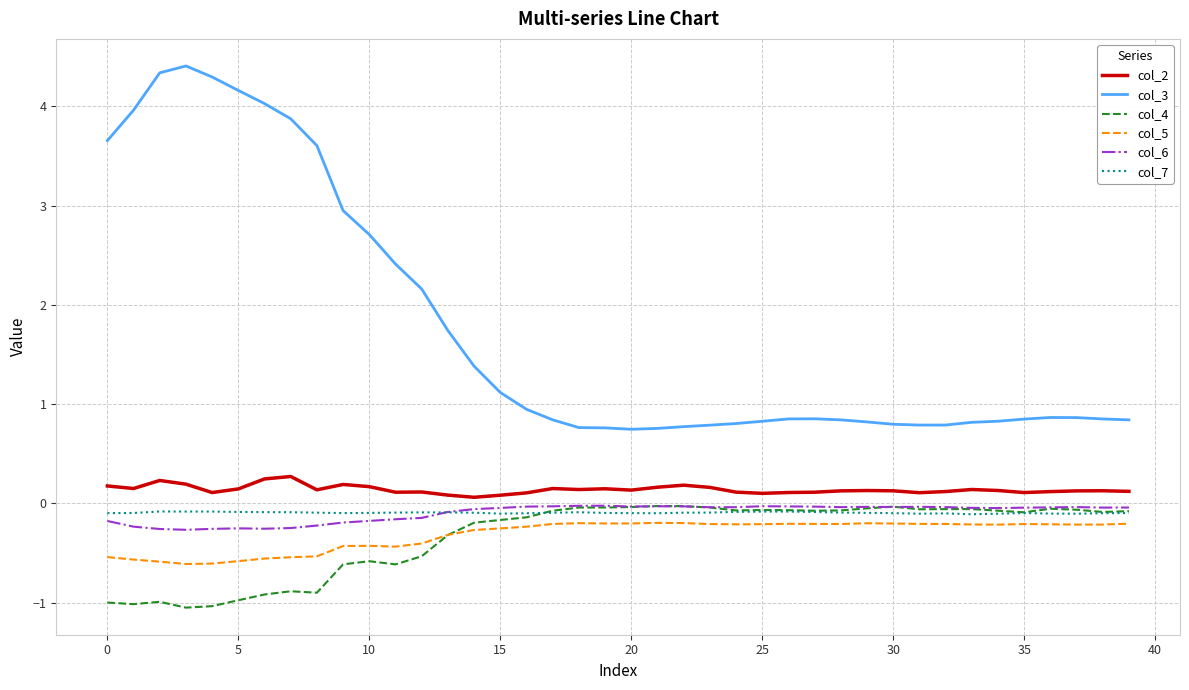

What is the greatest value displayed?

4.4